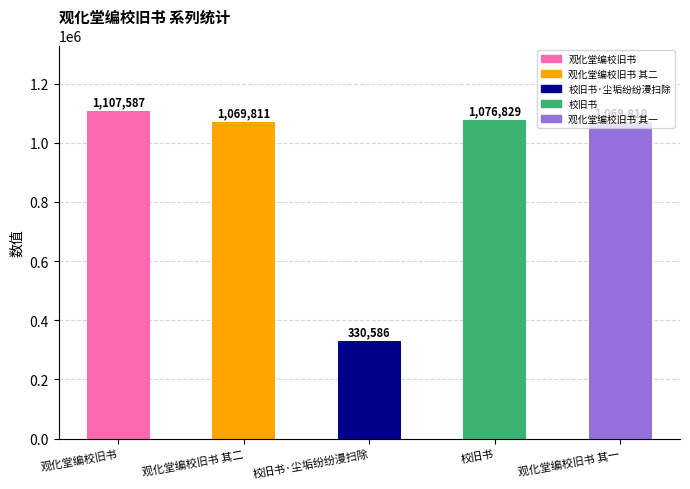

What is the difference between the maximum and second lowest values?

37777